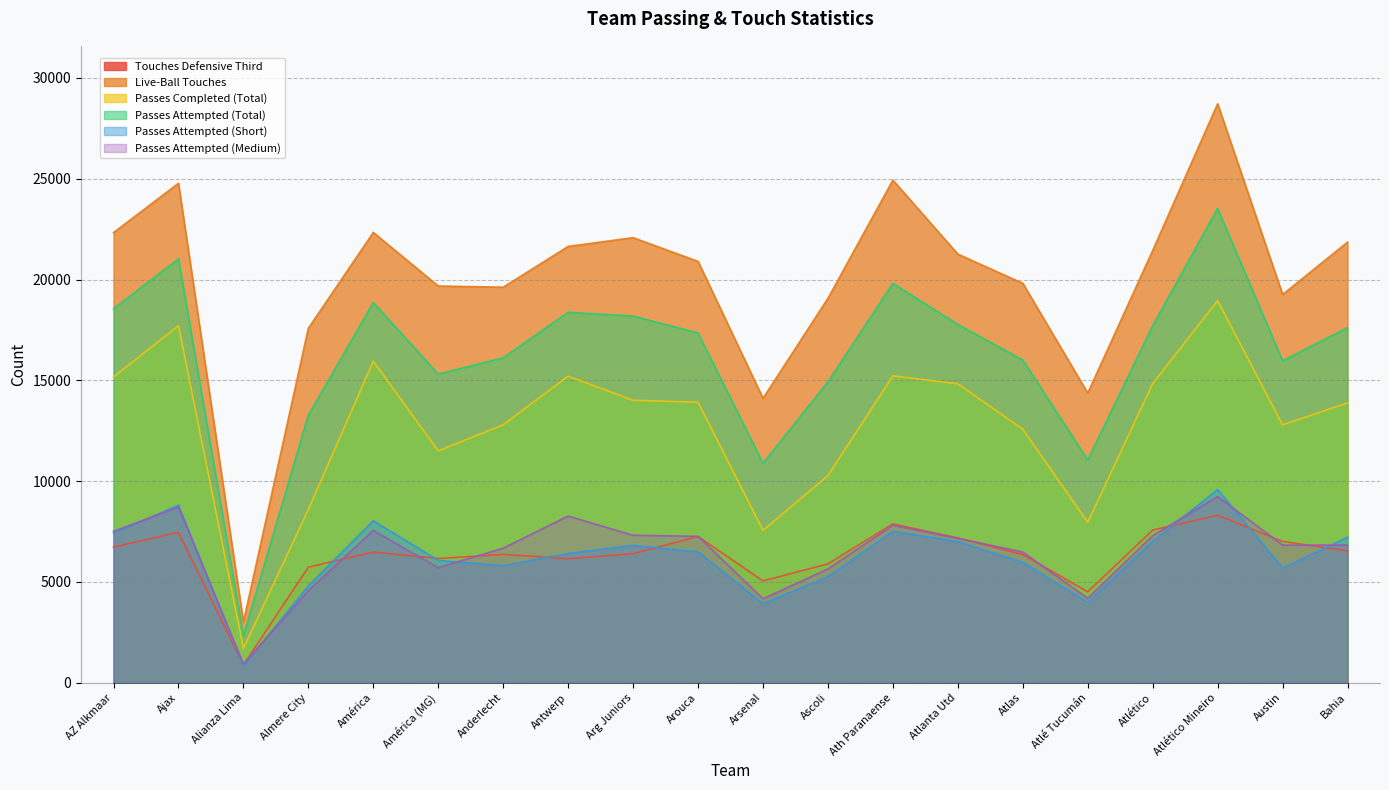

What is the value of the Passes Attempted (Short) point at the 14th from the left?

6998